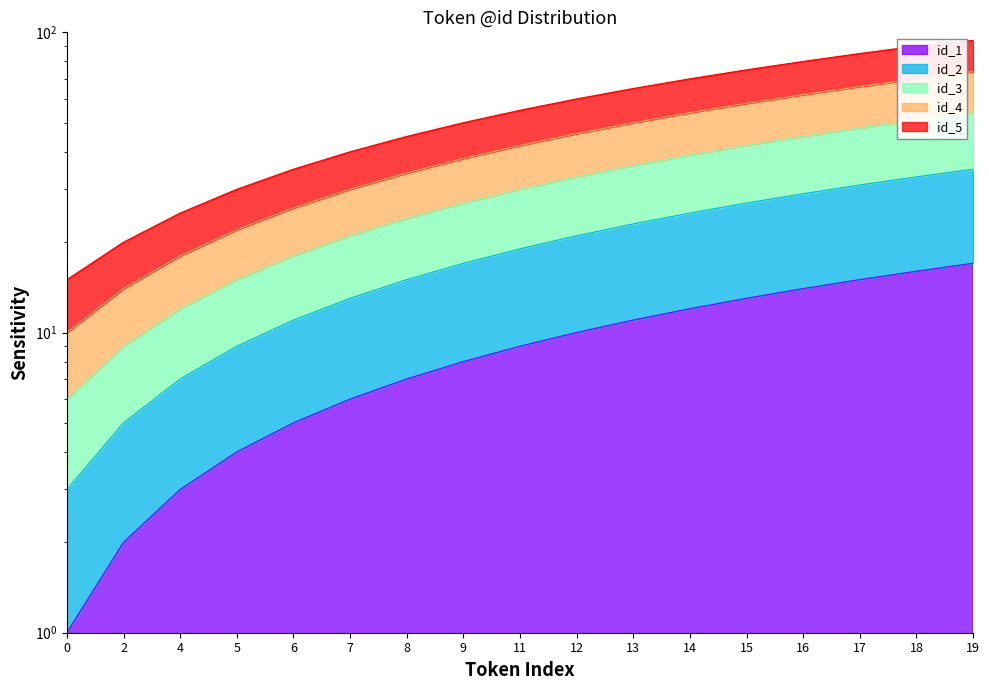

How many values in the id_5 series exceed 55?

8